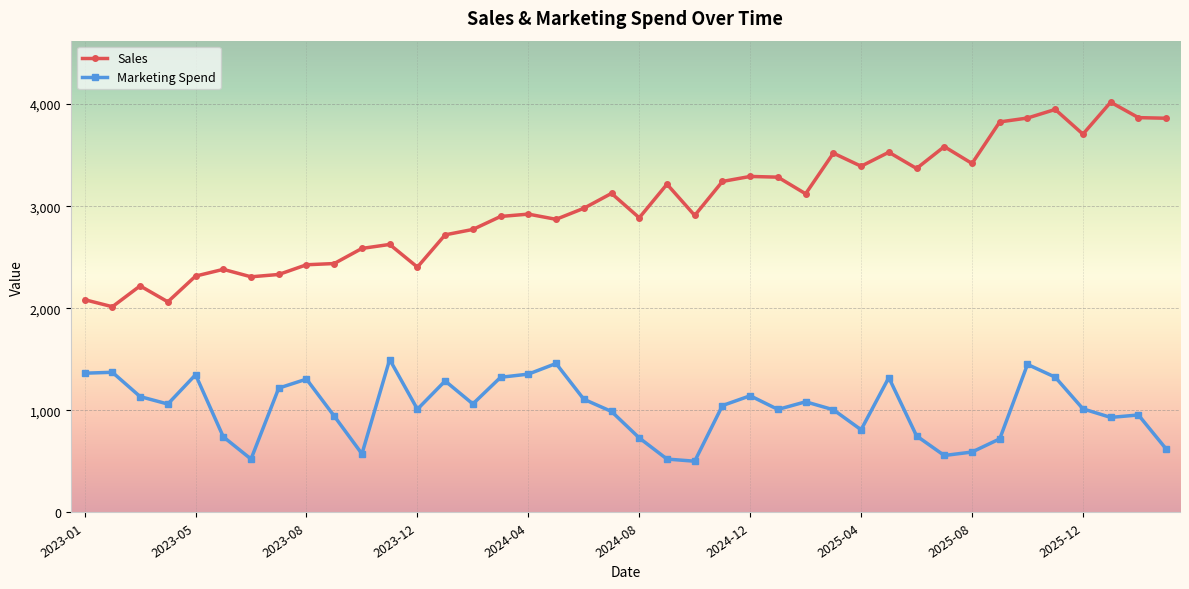

What is the difference between the maximum and minimum values in the Marketing Spend series?

996